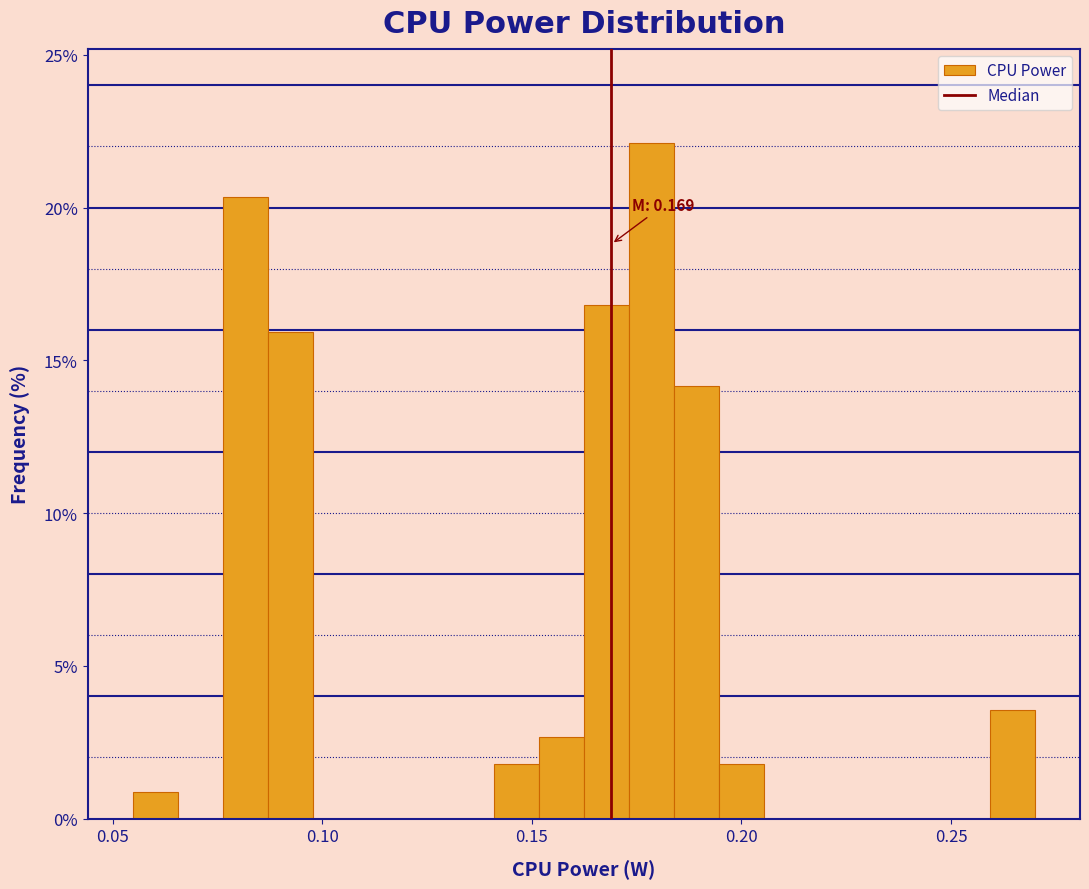

Read against the x-axis, roughly where is the centre of the tallest bar?

0.180